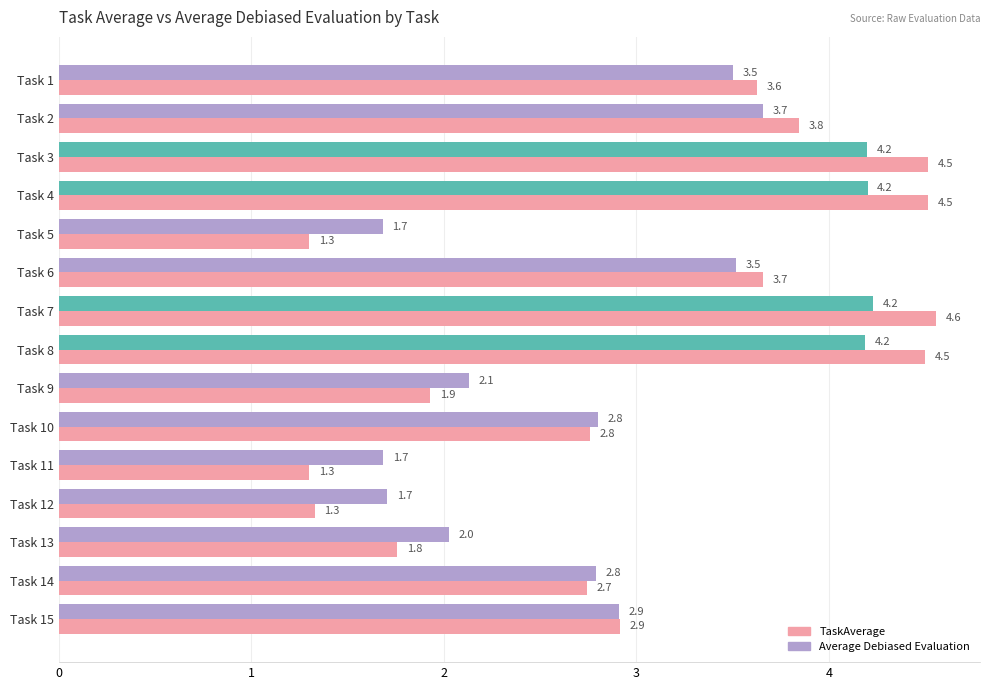

At which label is TaskAverage closest to 2?

Task 9